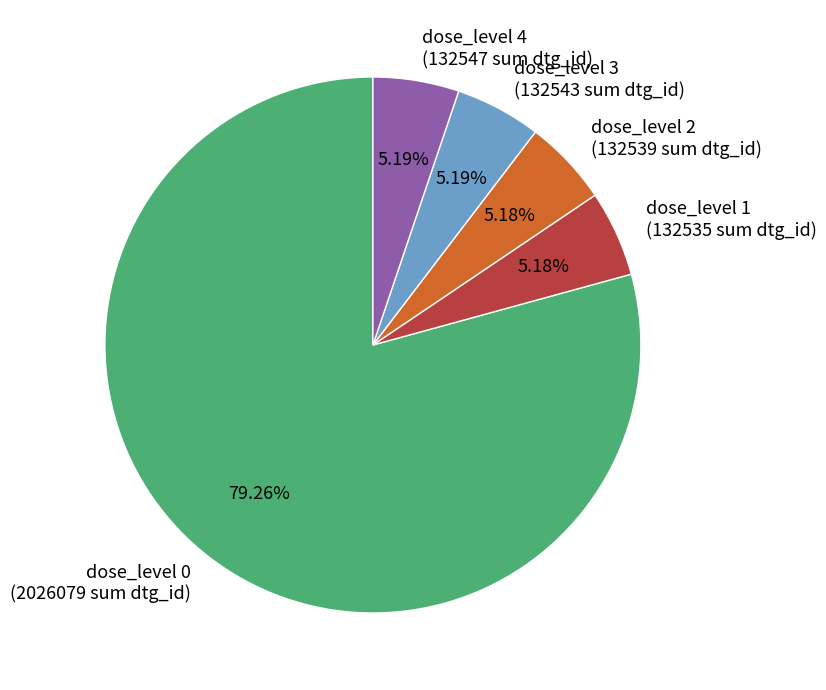

Count the number of slices in the pie.

5